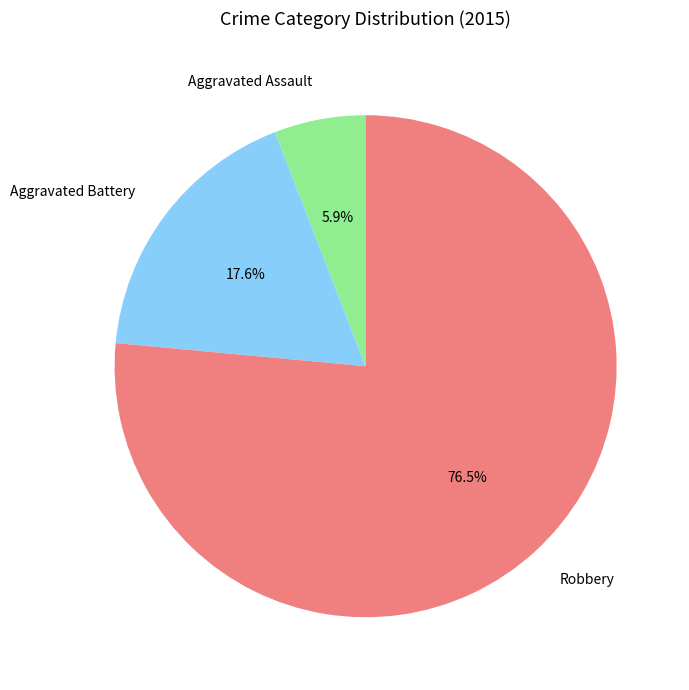

Is the sum of Robbery and Aggravated Assault greater than half?

Yes